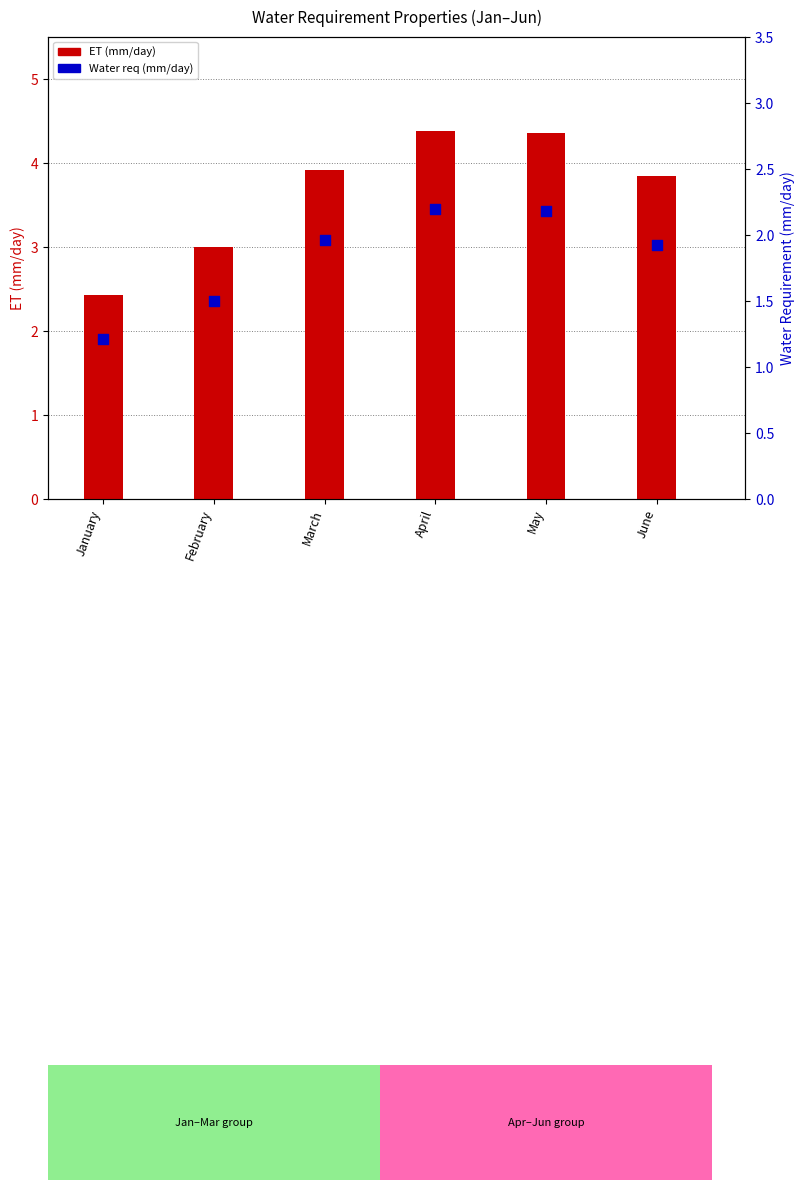

Is the value of Water req (mm/day) at January greater than the value of ET (mm/day) at March?

No